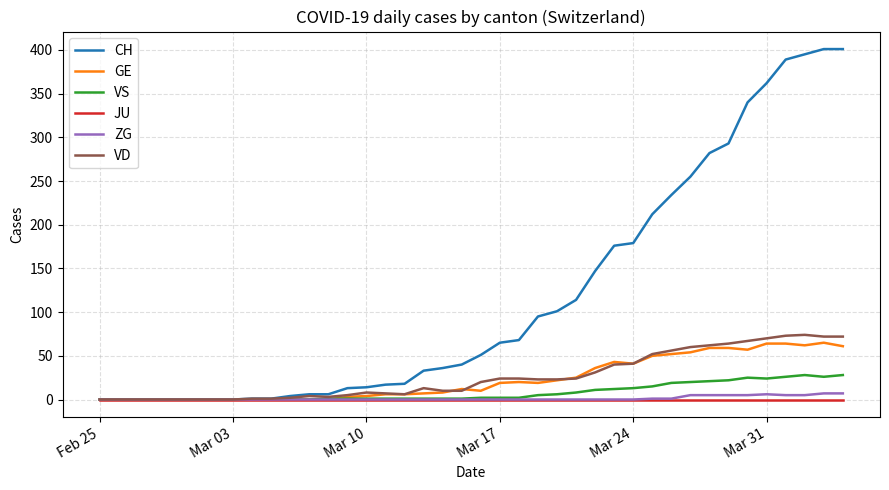

What are all the series names shown in the legend?

CH, GE, VS, JU, ZG, VD